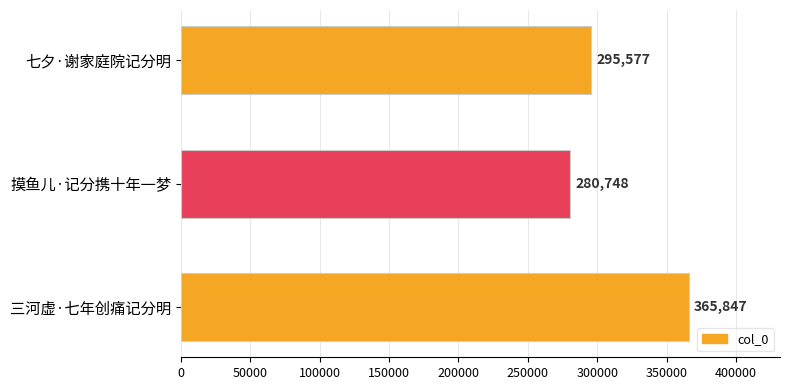

Rank the categories by value from lowest to highest.

摸鱼儿·记分携十年一梦, 七夕·谢家庭院记分明, 三河虚·七年创痛记分明